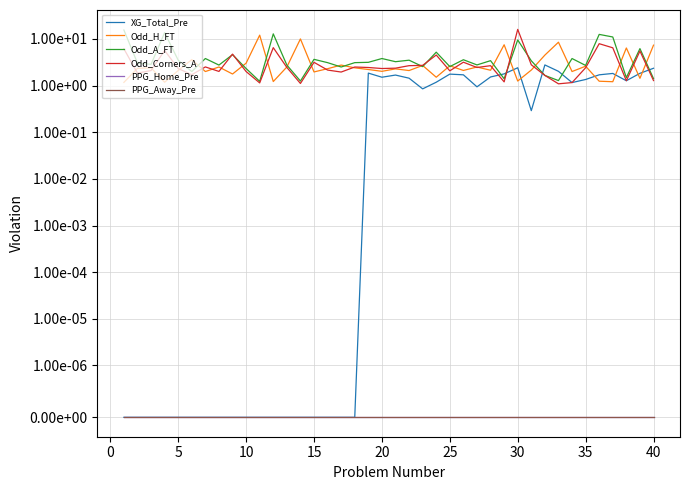

What are all the series names shown in the legend?

XG_Total_Pre, Odd_H_FT, Odd_A_FT, Odd_Corners_A, PPG_Home_Pre, PPG_Away_Pre